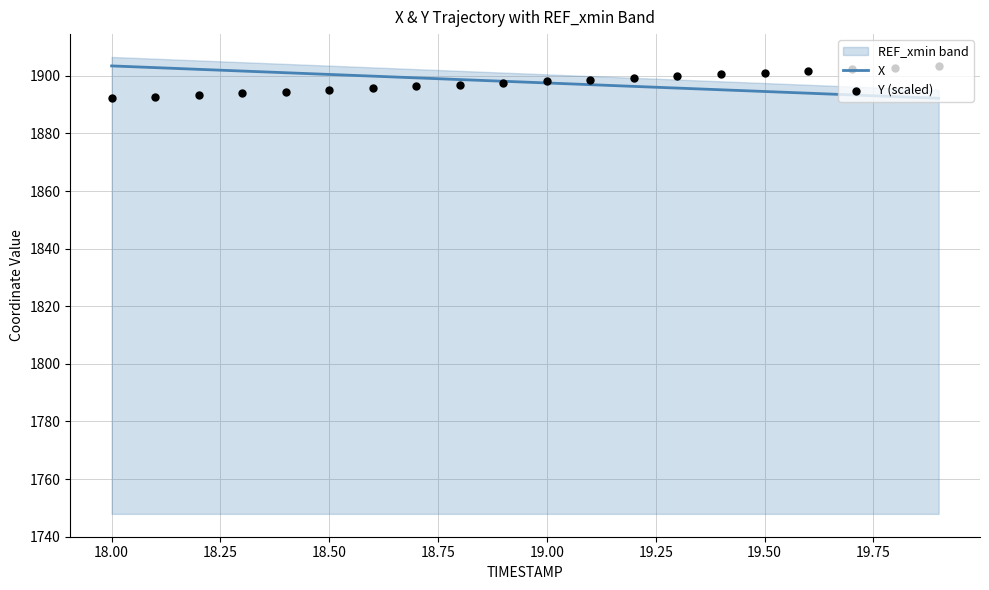

Which series has the largest total across all categories?

X